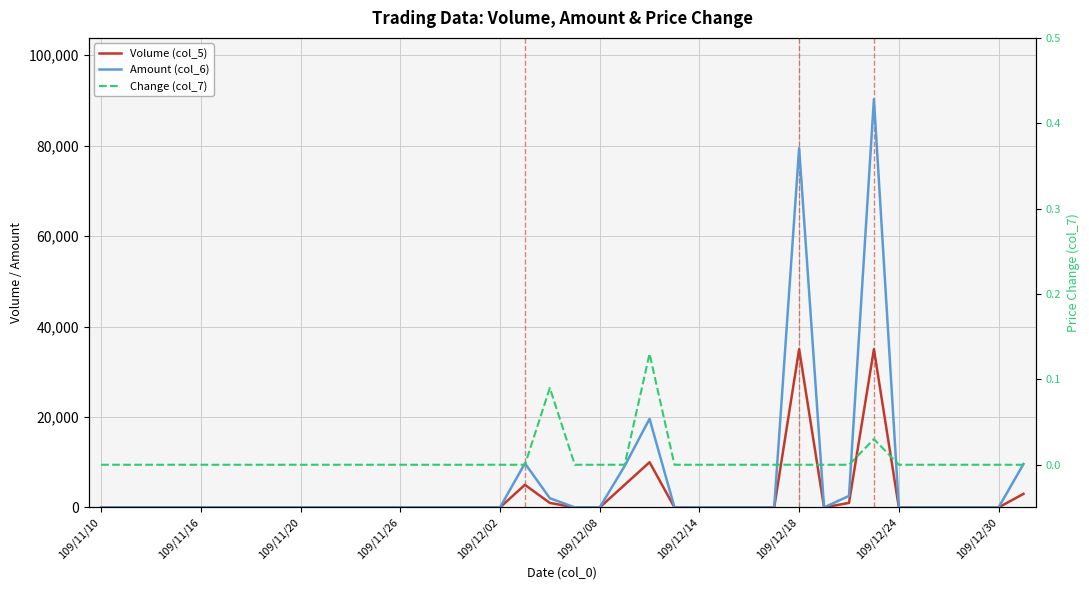

How many data points in Change (col_7) are above 0?

3